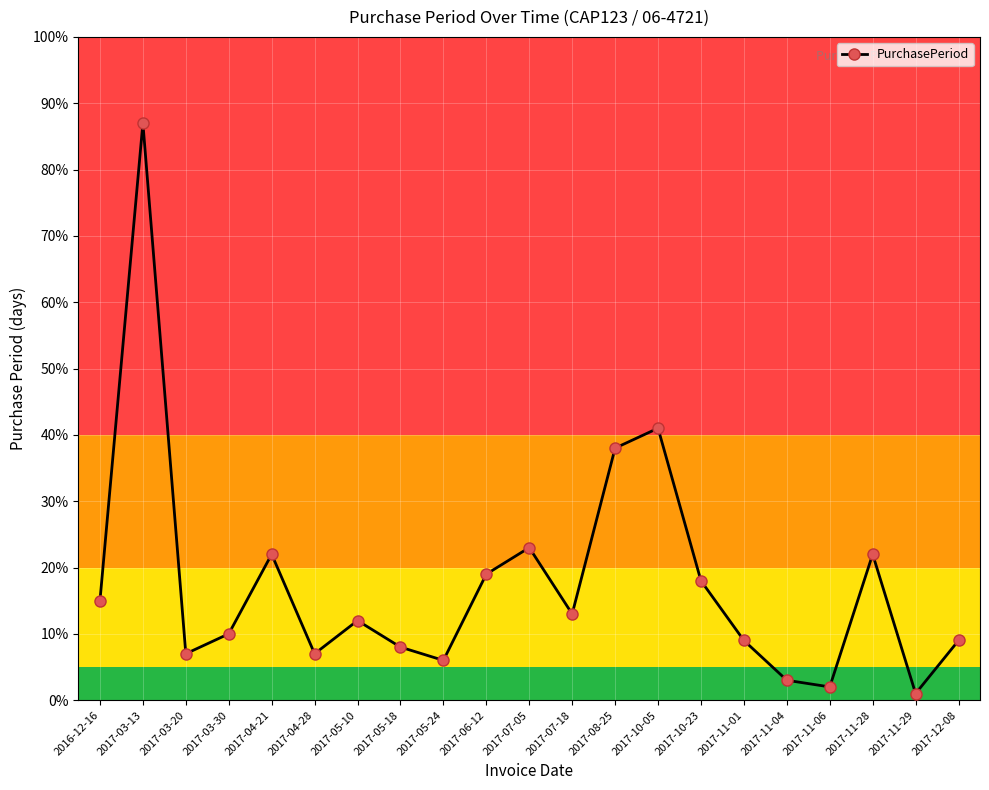

What is the change in value from 2016-12-16 to 2017-05-10?

-3